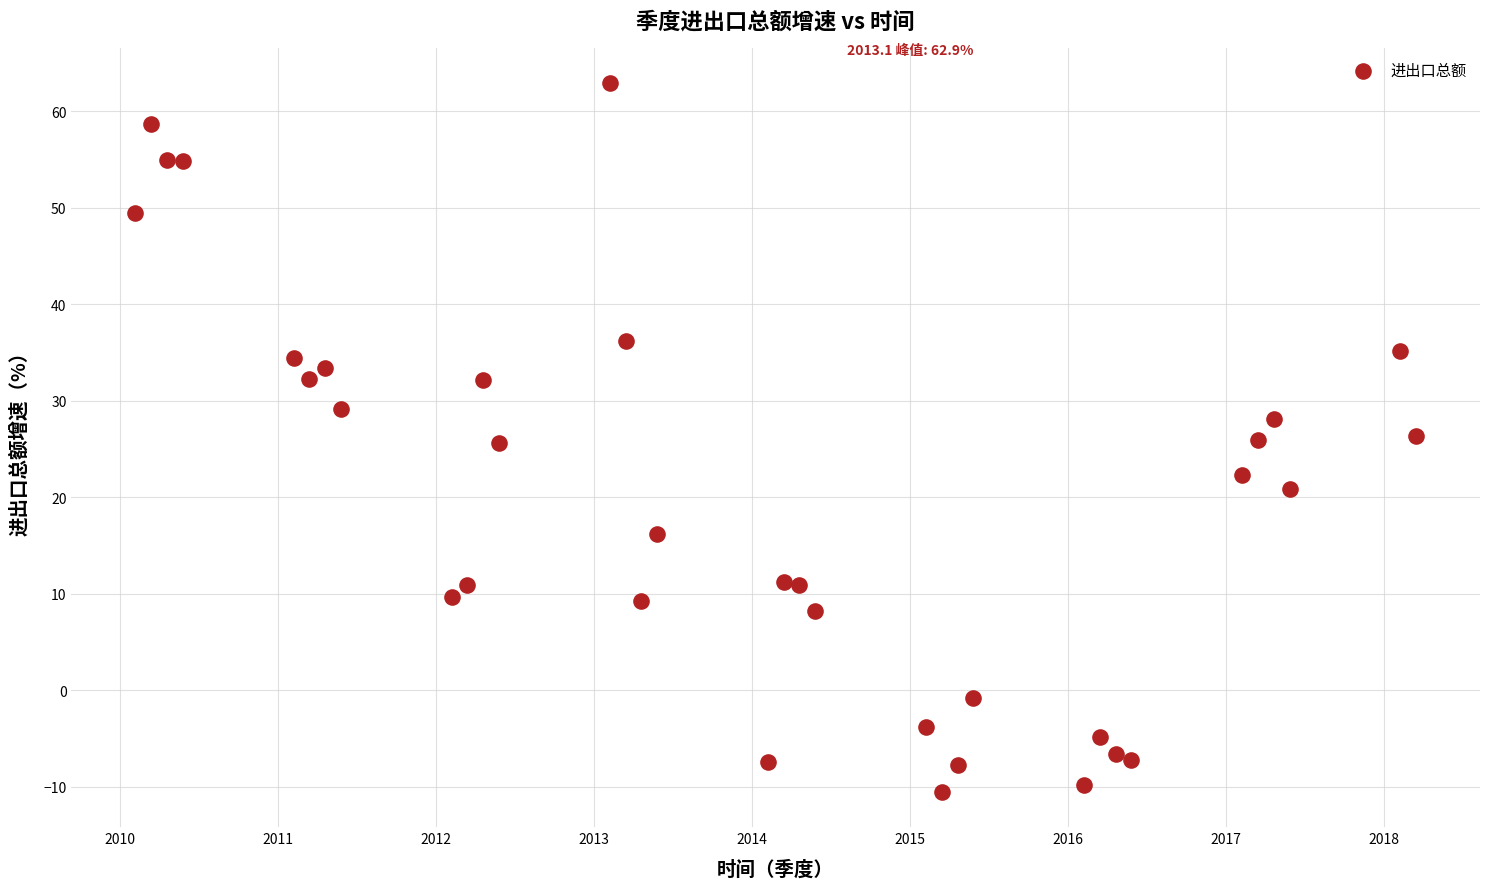

What is the range of Y values (max minus min)?

73.4